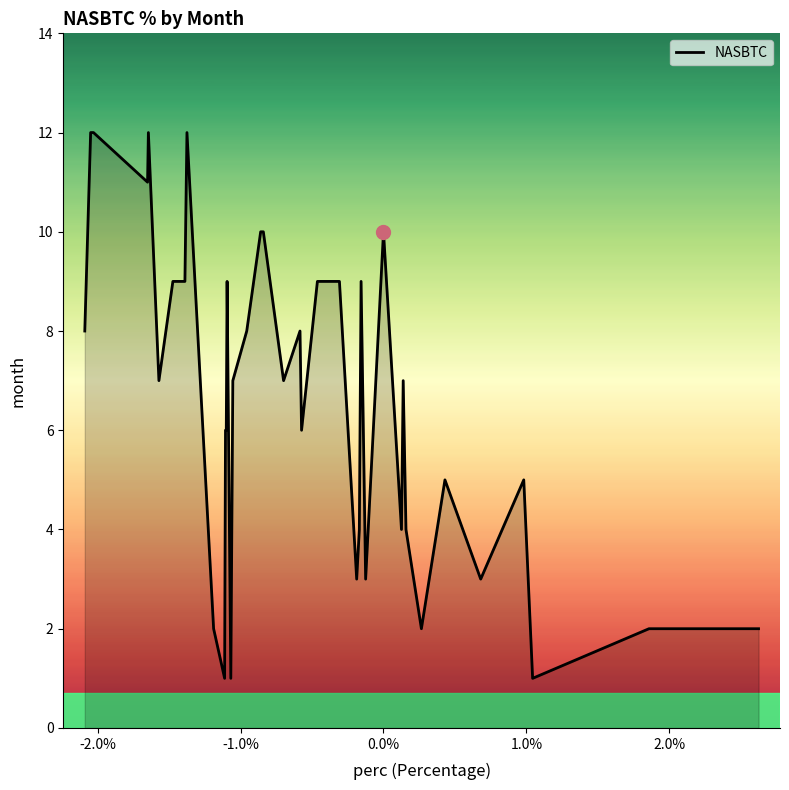

What is the greatest value displayed?

12